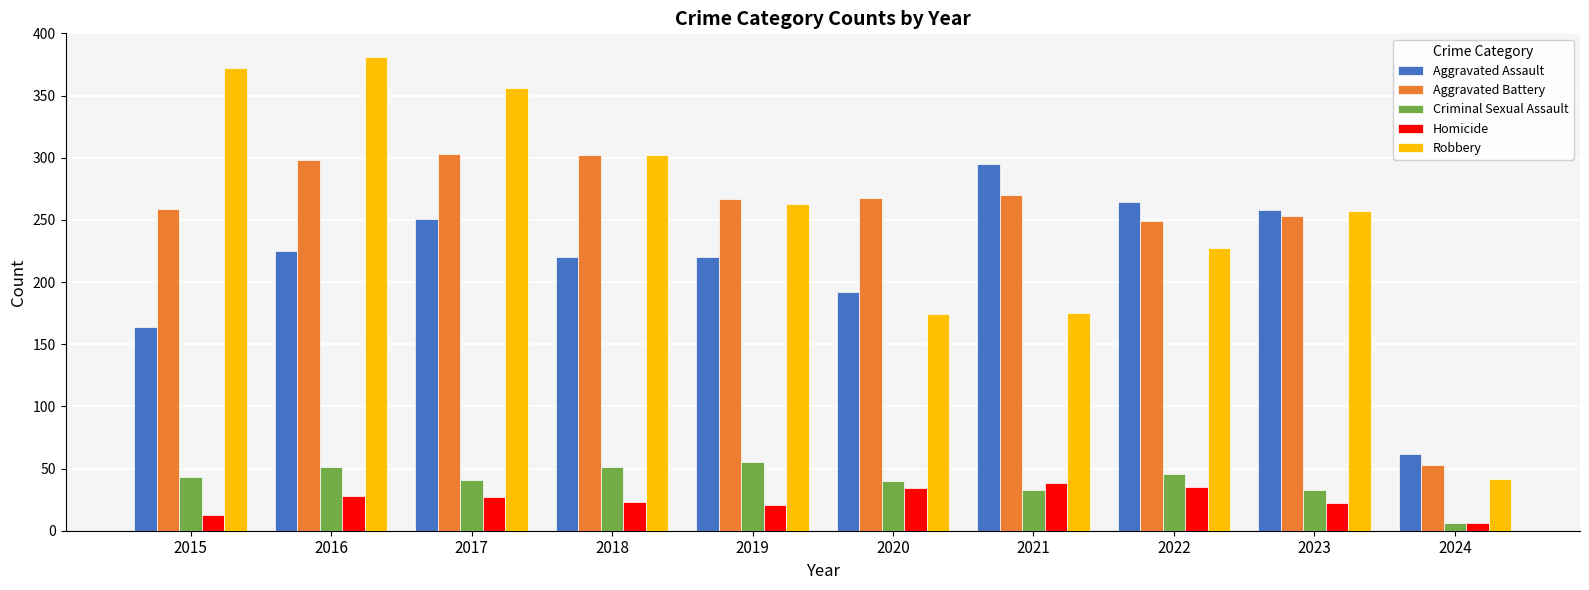

Which series has the largest range (max minus min)?

Robbery